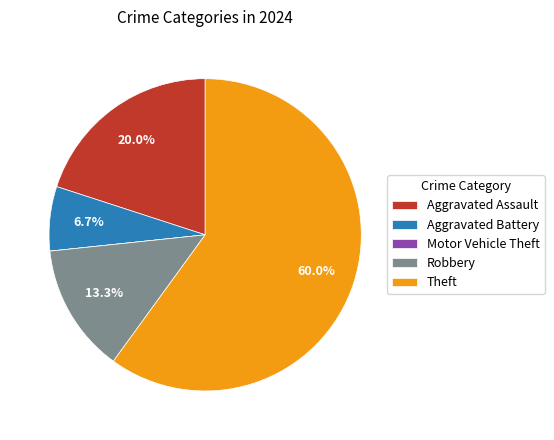

Is Theft the majority of the pie?

Yes